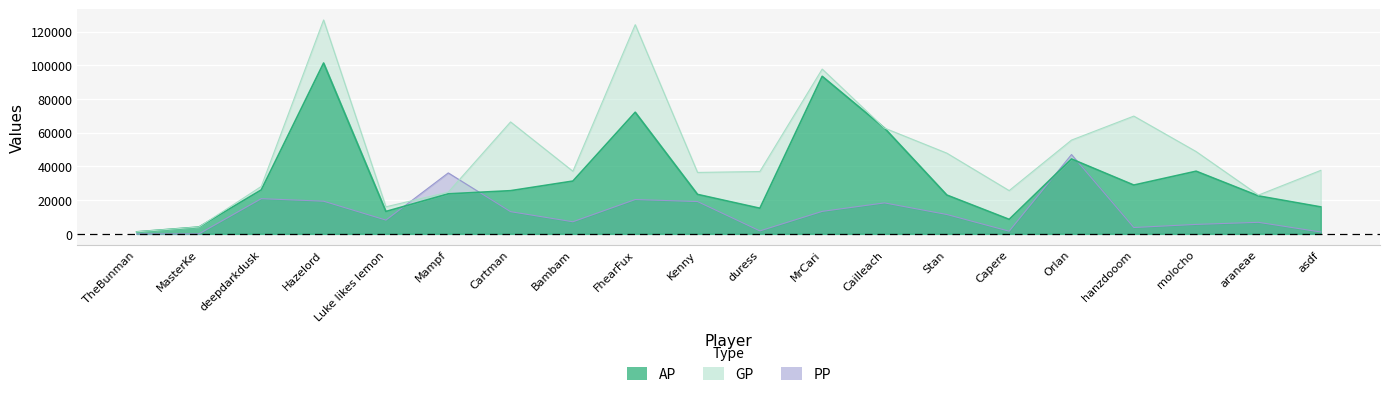

At how many categories does at least one series exceed 22170?

17